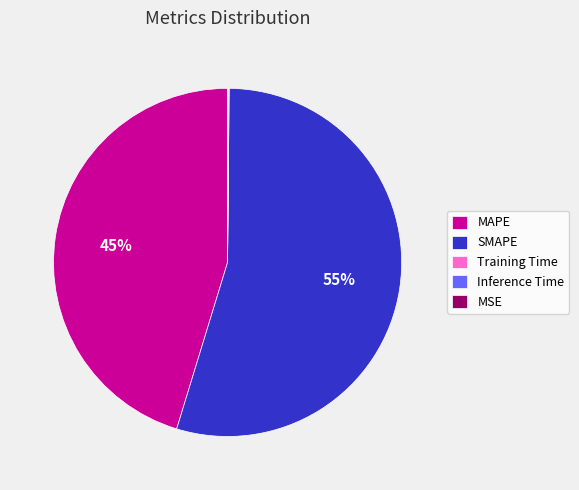

To the nearest percent, what is the difference between the largest and smallest slice percentages?

55%